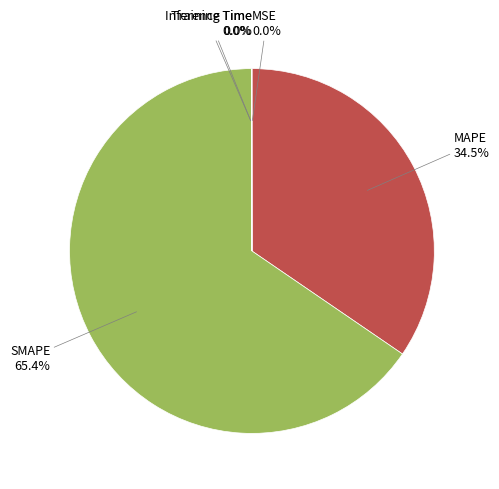

Does any single category account for the majority?

Yes